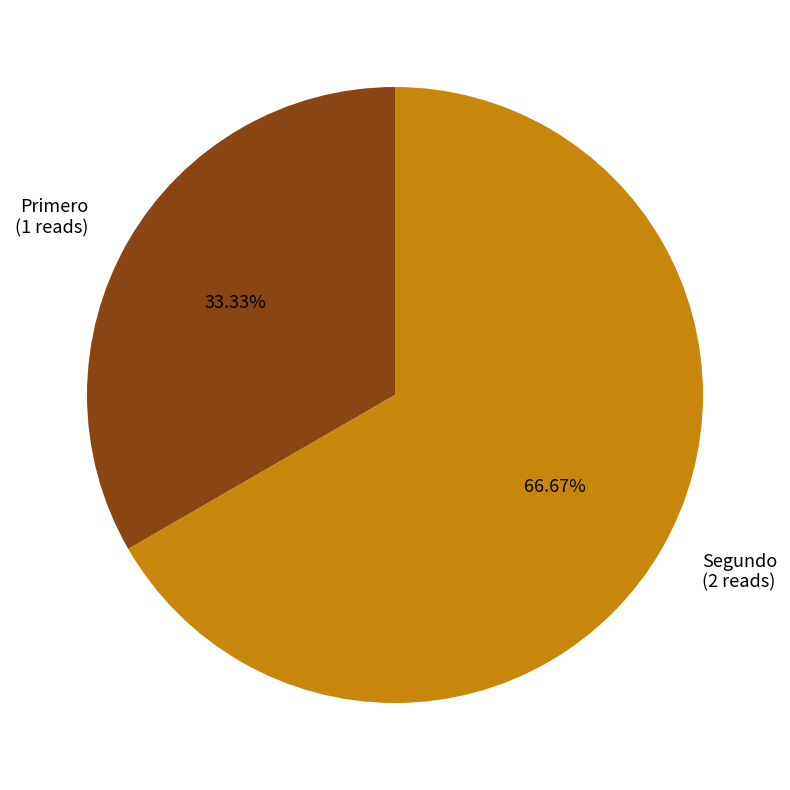

Rank the categories by value from highest to lowest.

Segundo, Primero